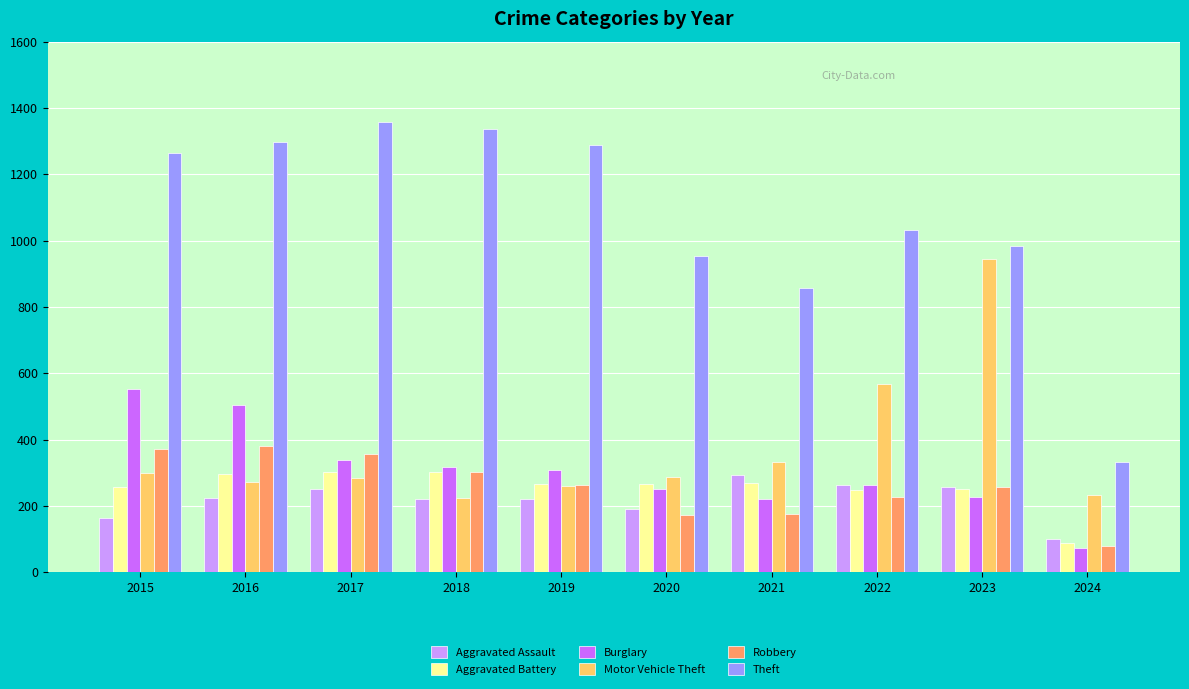

At how many categories does at least one series exceed 663?

9